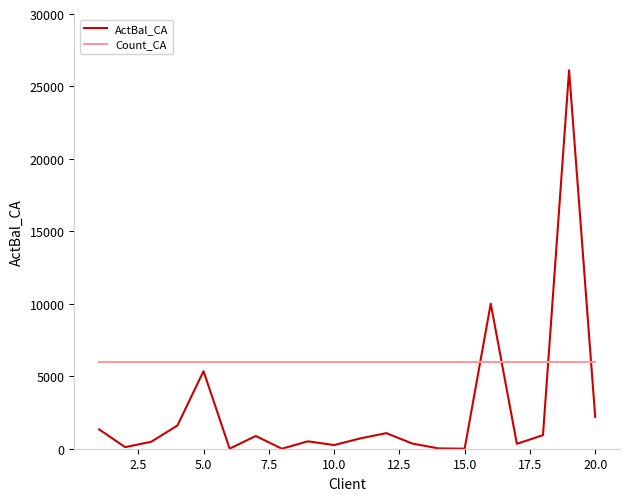

Does the chart display data point markers on the line(s)?

No